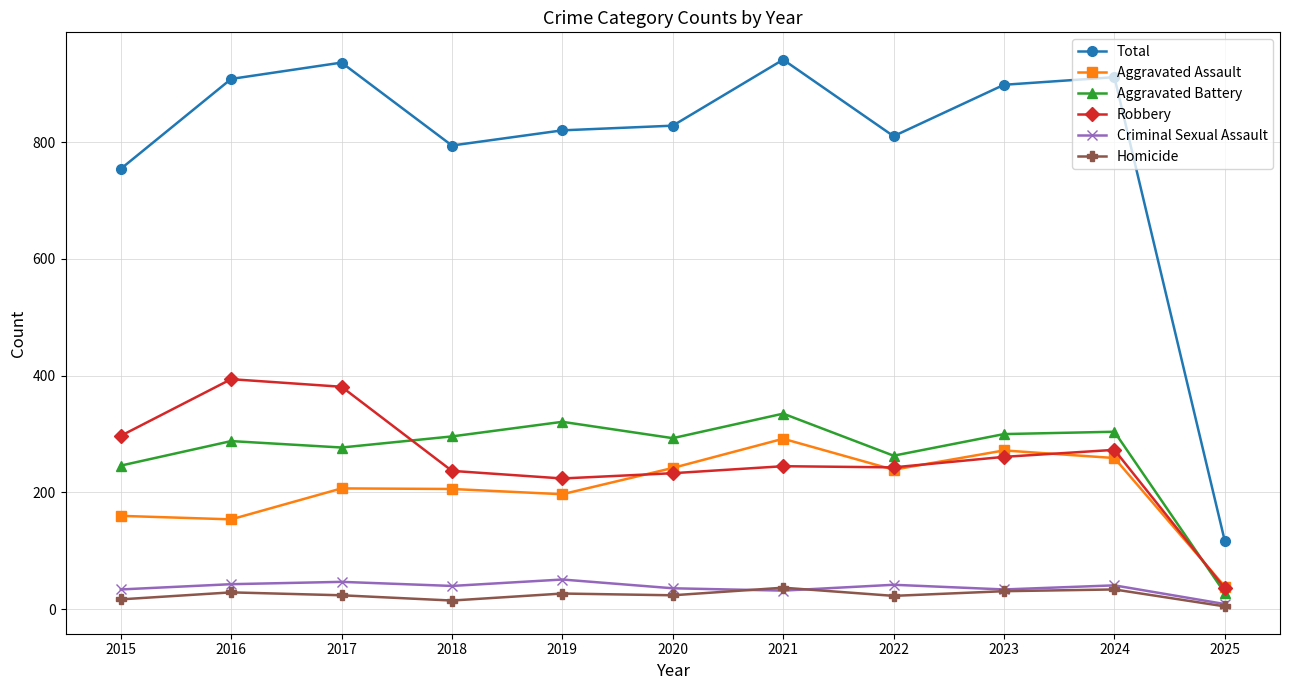

Is the value of Homicide at 2022 greater than the value of Aggravated Battery at 2023?

No